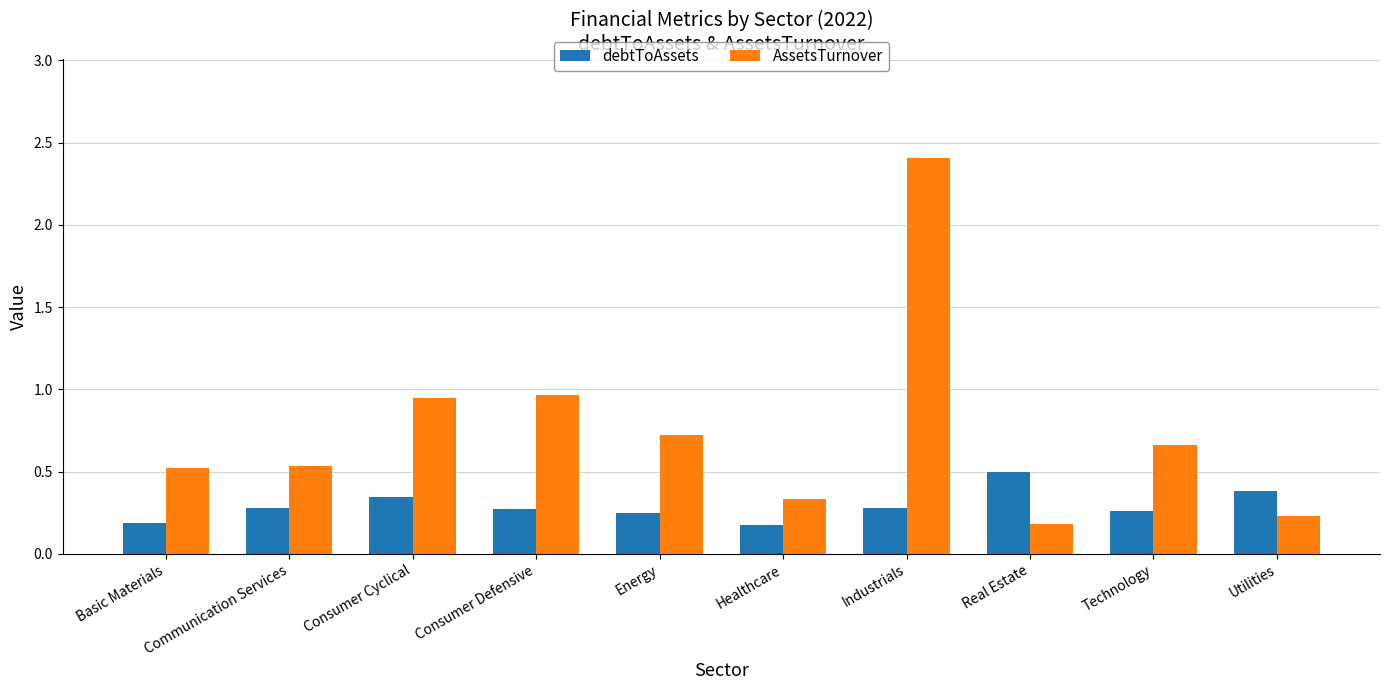

The debtToAssets series shows 0.5 at Utilities. True or false?

False